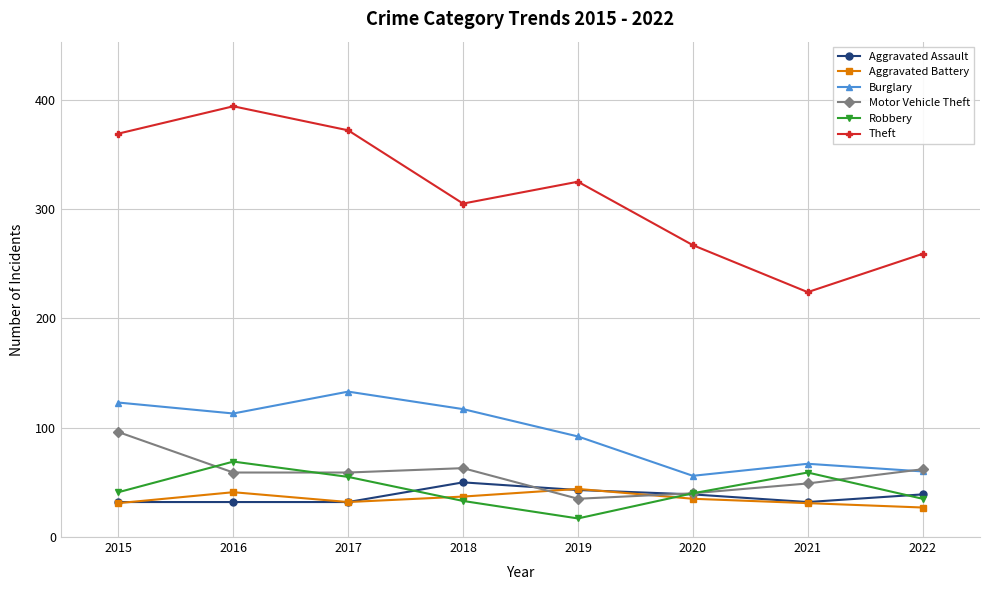

How many lines are shown in the chart?

6